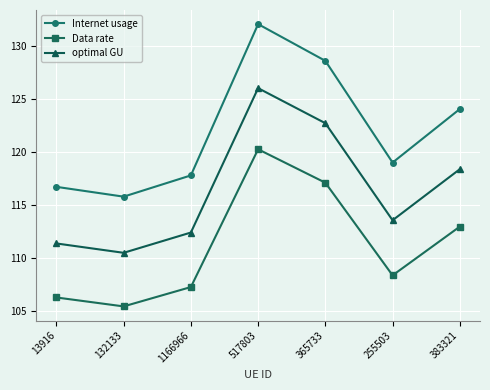

What is the minimum value for Internet usage?

115.8